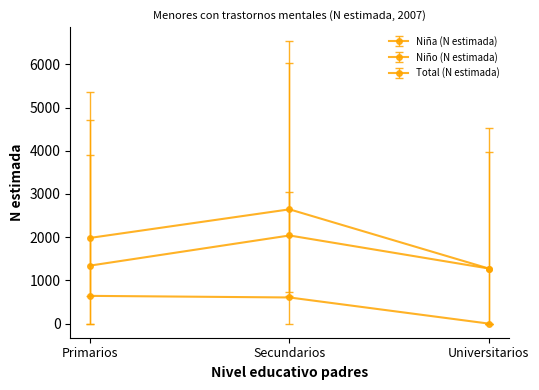

What is the difference between the Niño (N estimada) values at Secundarios and Primarios?

697